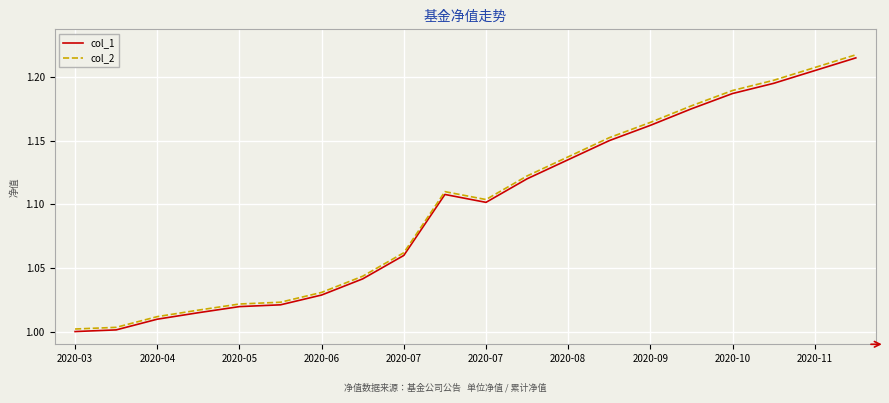

What are all the series names shown in the legend?

col_1, col_2